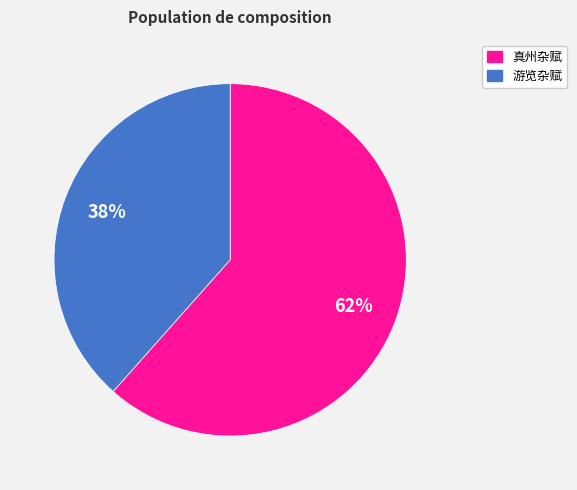

Is there any slice that represents more than half of the pie?

Yes